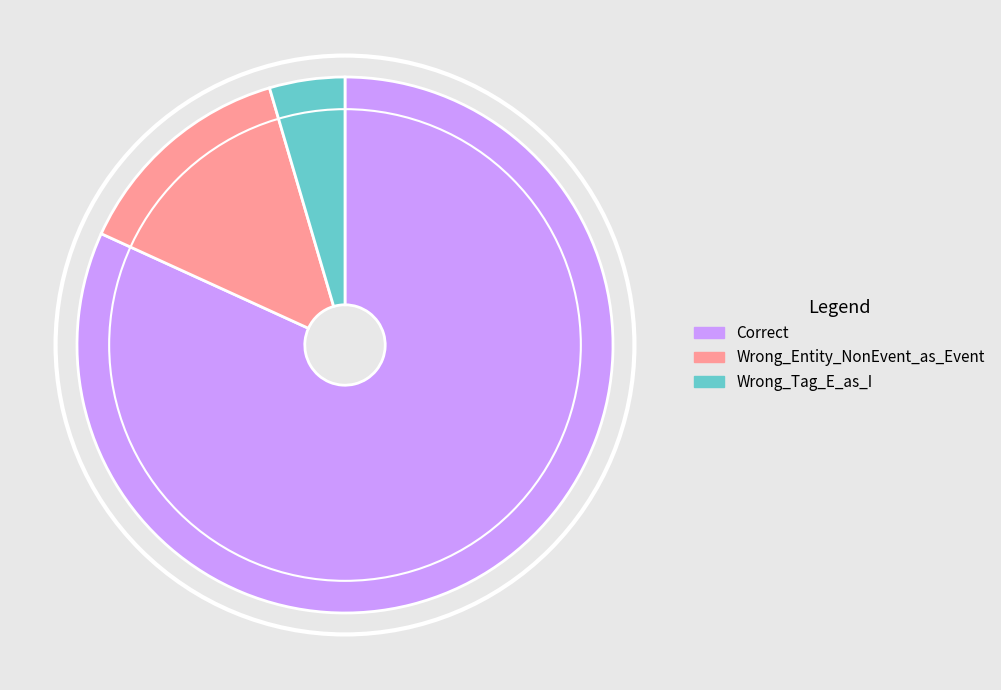

Which slice represents more than half of the pie?

Correct